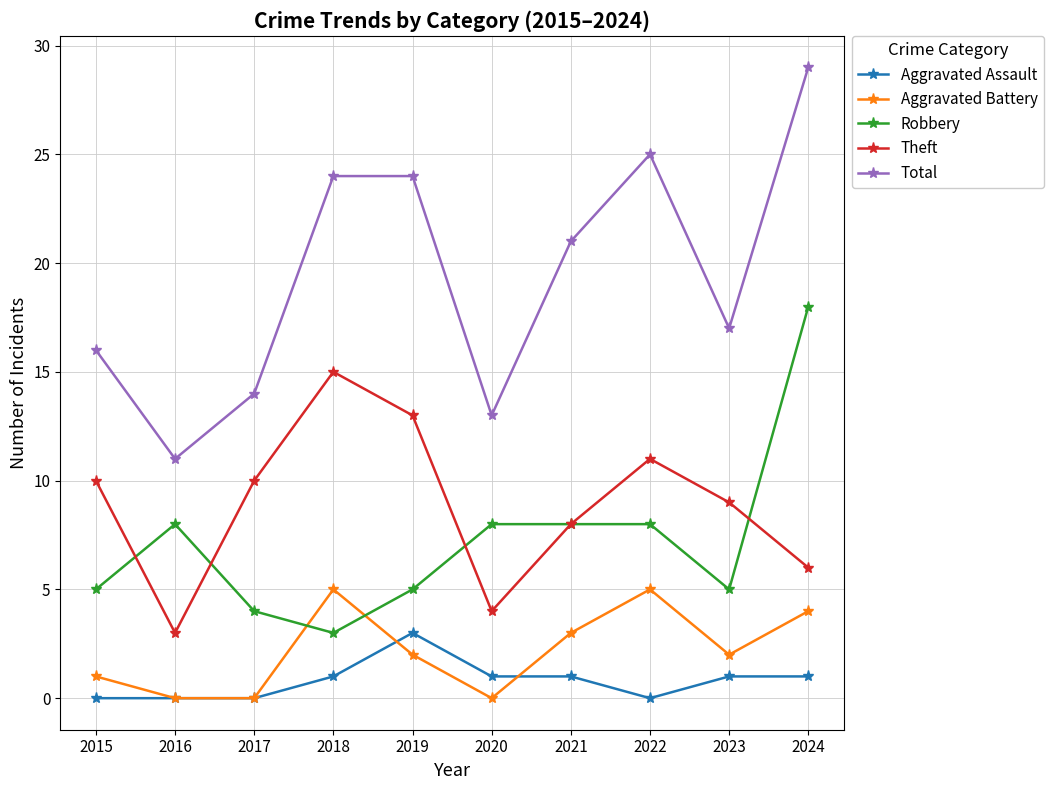

True or false: Aggravated Assault and Theft cross at least once.

False